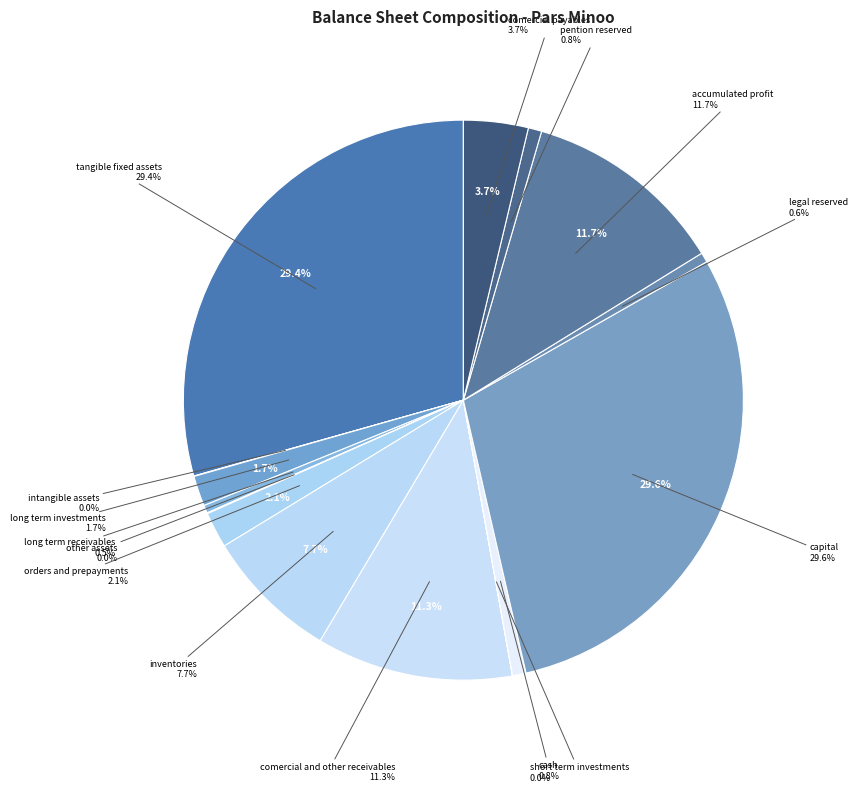

How many slices are in this pie chart?

15